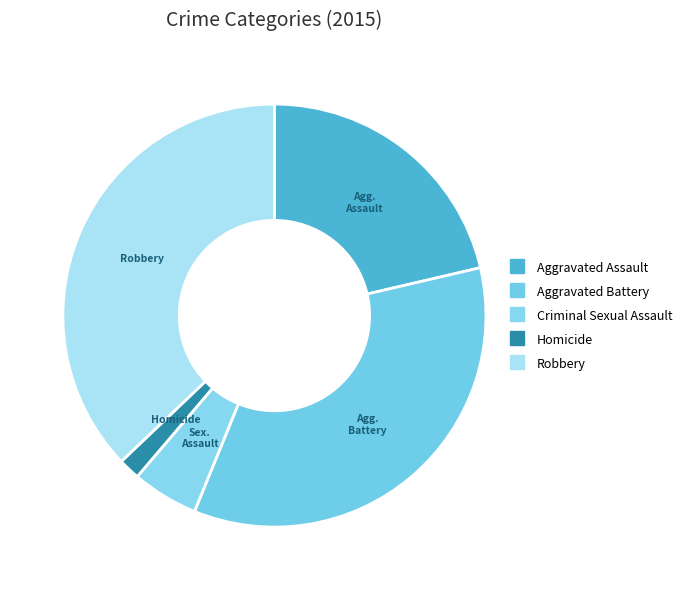

Which has a higher value, Aggravated Assault or Homicide?

Aggravated Assault